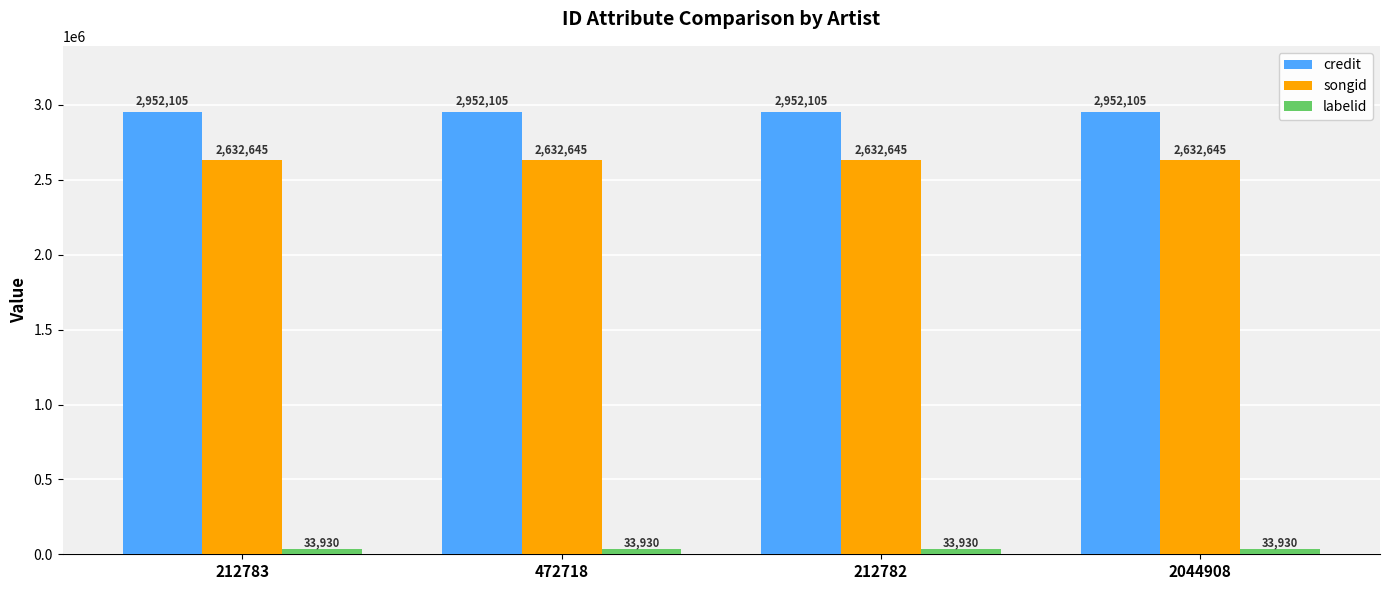

True or false: songid has a value of 4636167 at 212783.

False